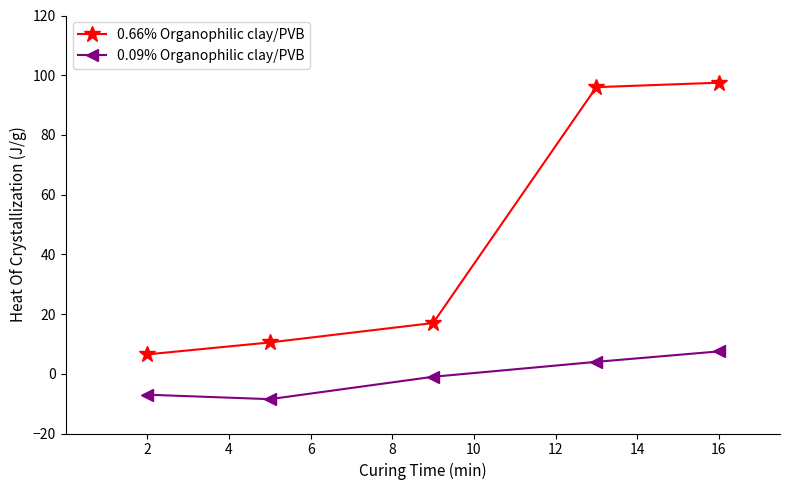

Which series has the largest total across all categories?

0.66% Organophilic clay/PVB